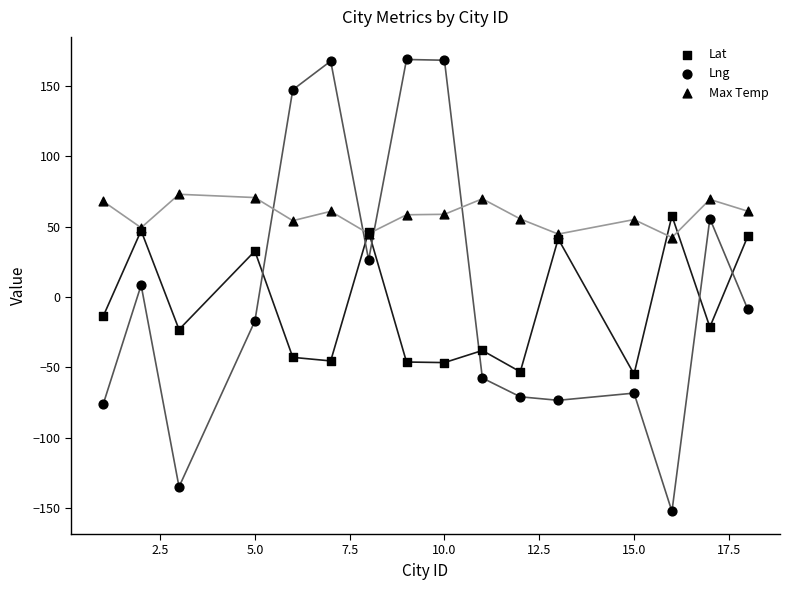

What are all the series names shown in the legend?

Lat, Lng, Max Temp